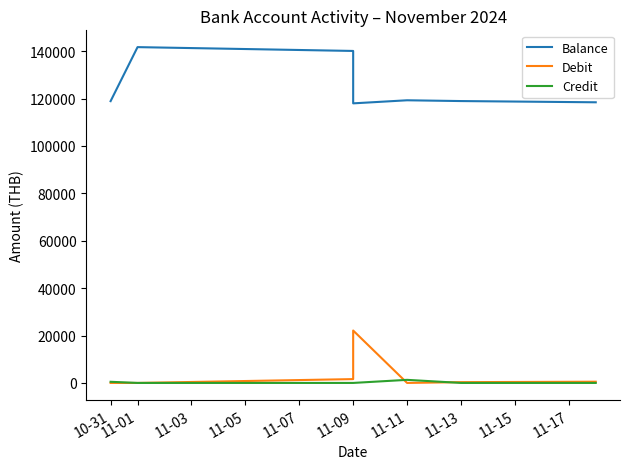

List the series in order of their peak value, lowest first.

Credit, Debit, Balance